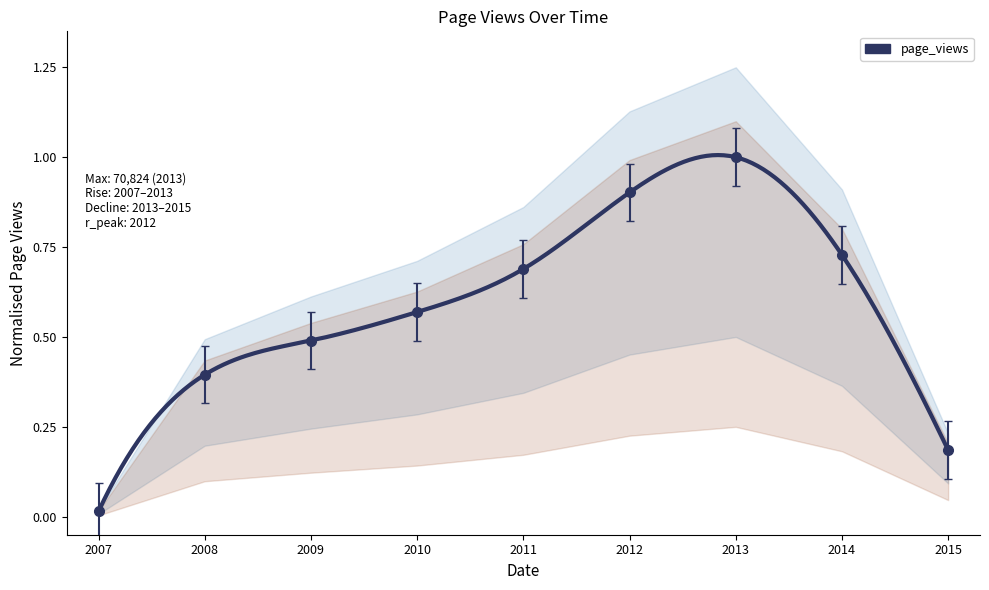

List the labels in order of value, largest first.

2013, 2012, 2014, 2011, 2010, 2009, 2008, 2015, 2007